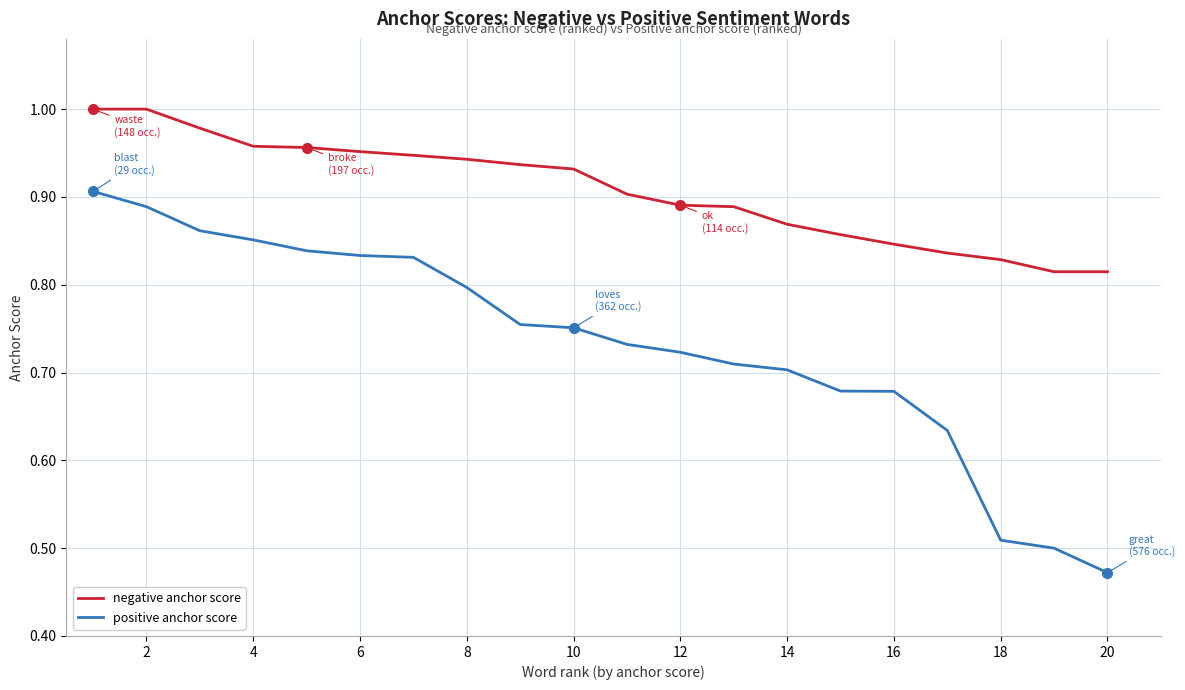

Which series has the largest total across all categories?

negative anchor score